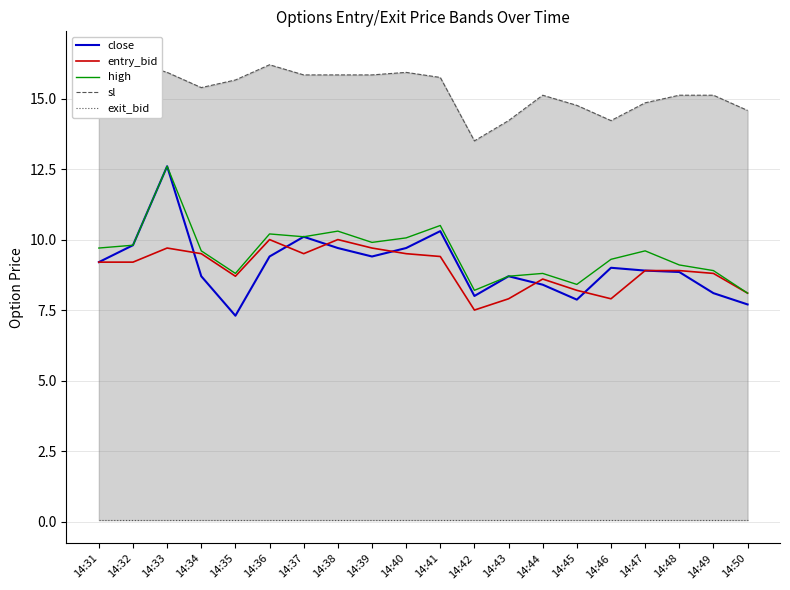

What is the minimum value shown in the chart?

0.1